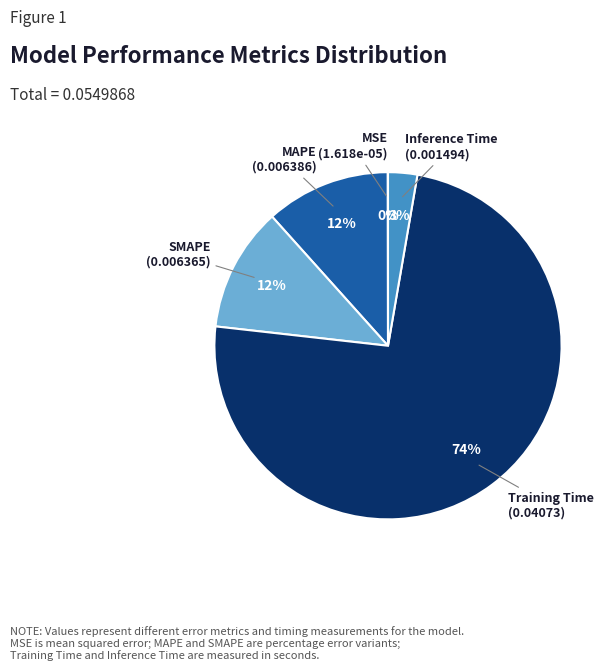

To the nearest percent, what is the difference between the SMAPE and Inference Time slice percentages?

9%